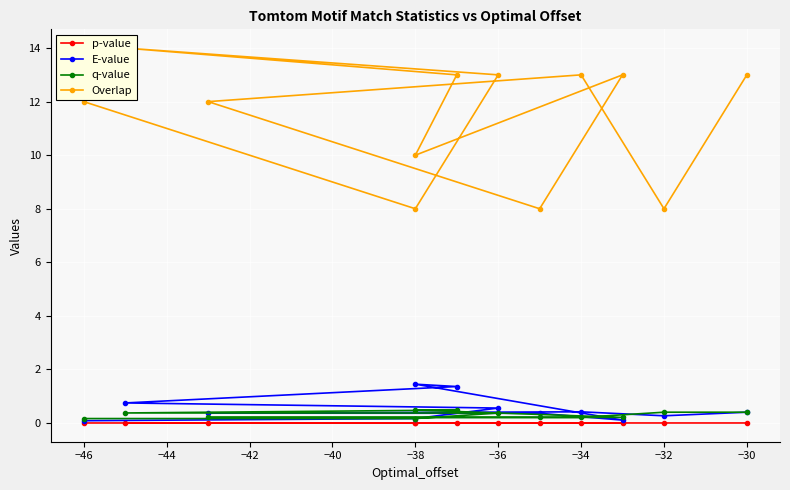

What is the difference between the highest and lowest values at −36?

13.0